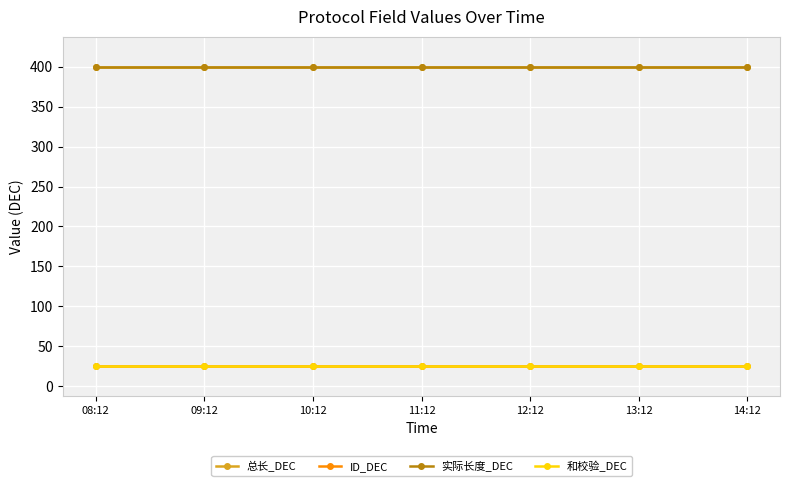

How many lines are shown in the chart?

4